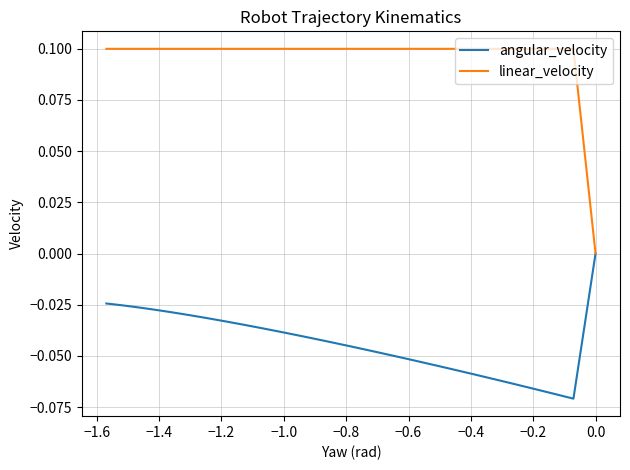

At how many categories does at least one series exceed 0?

38